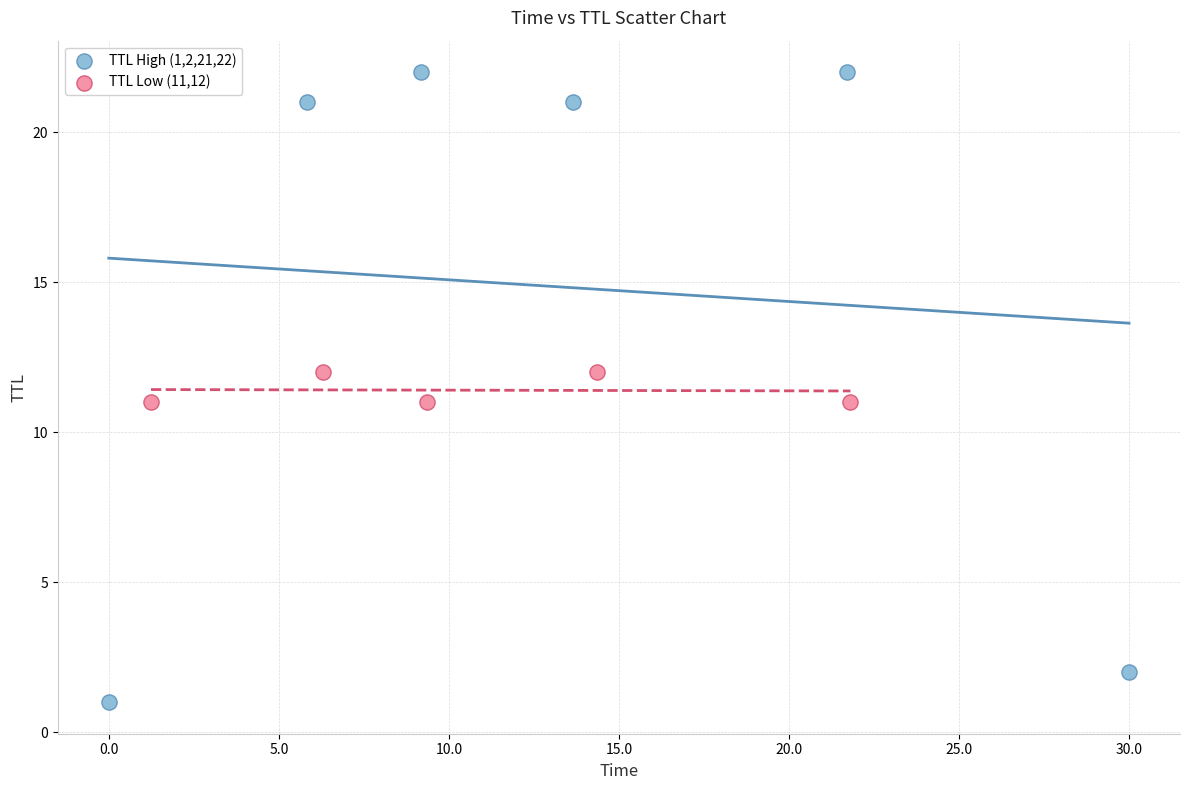

Which series contains the highest Y value?

TTL High (1,2,21,22)